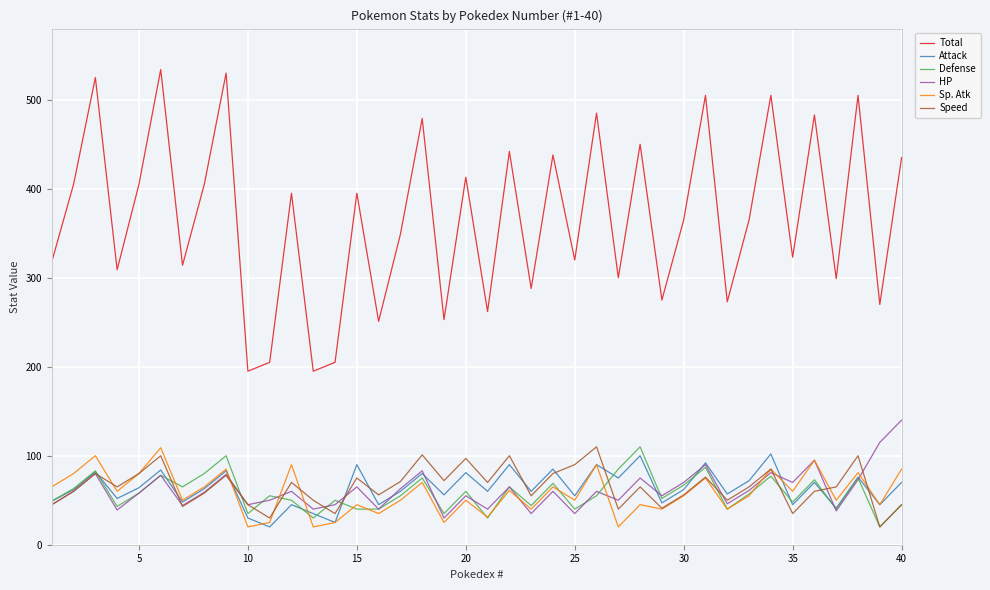

True or false: Sp. Atk and Total intersect in this chart.

False